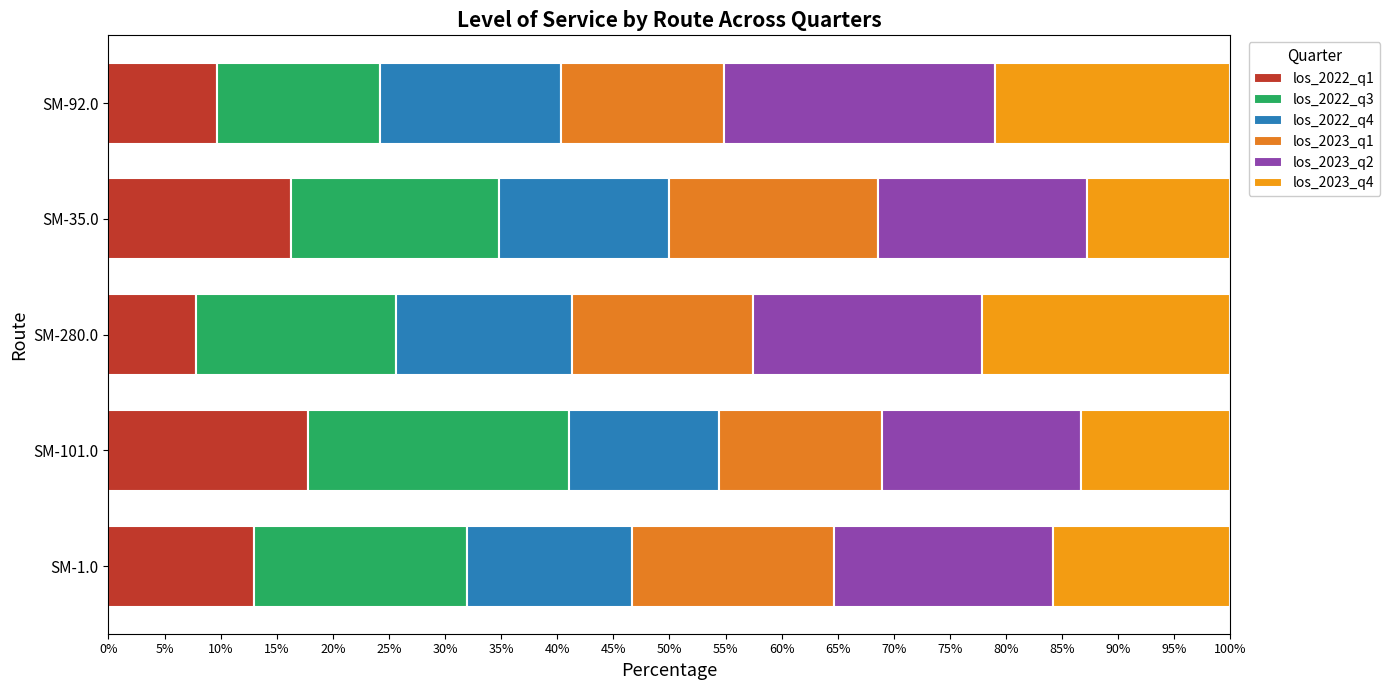

Which series has the largest range (max minus min)?

los_2022_q1